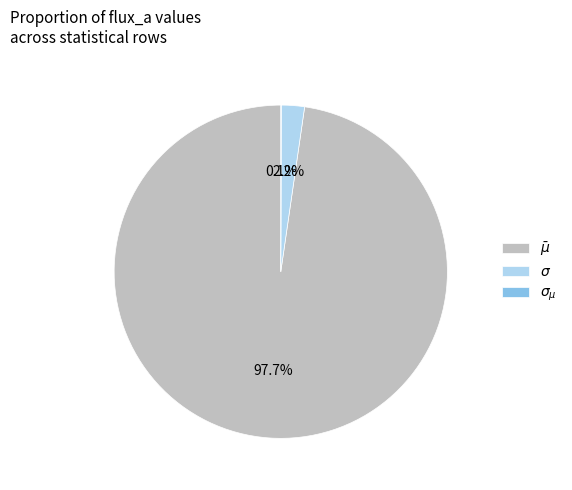

Is there a majority slice in this chart?

Yes